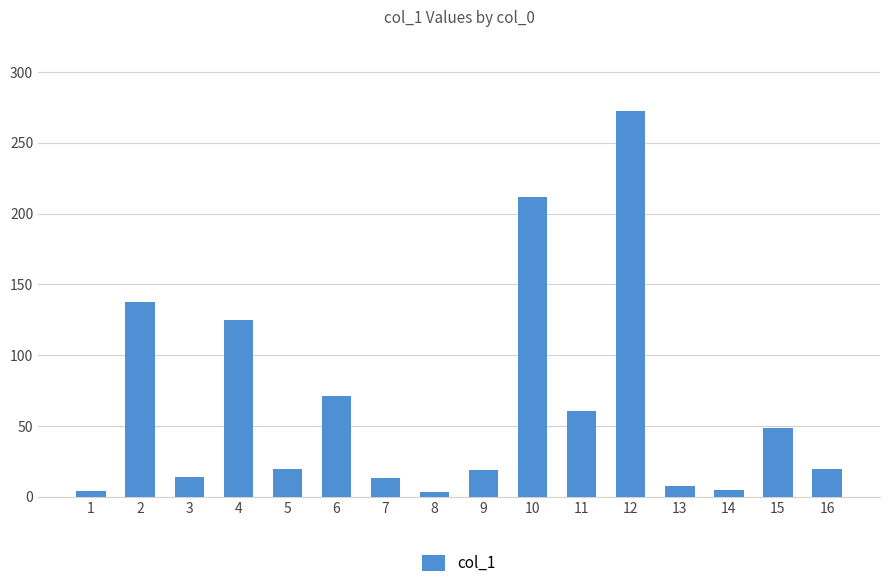

What is the maximum value shown in the chart?

272.2